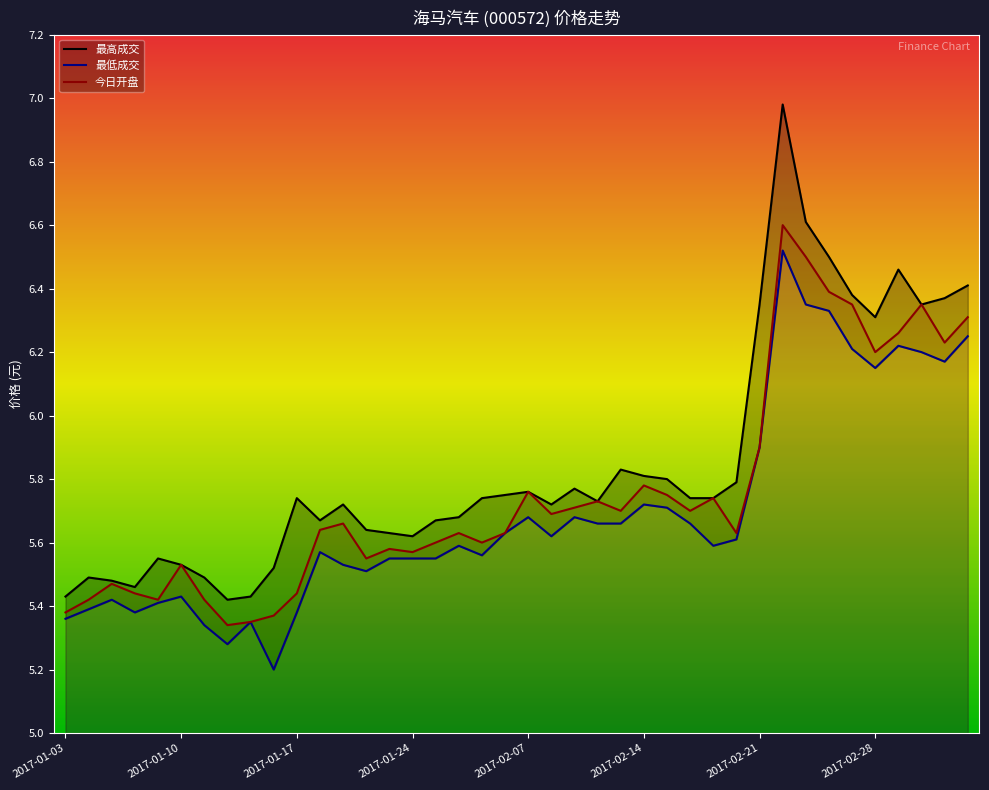

Reading left to right, extract all data points from this chart.

最高成交: 2017-01-03=5.4	2017-01-04=5.5	2017-01-05=5.5	2017-01-06=5.5	2017-01-09=5.5	2017-01-10=5.5	2017-01-11=5.5	2017-01-12=5.4	2017-01-13=5.4	2017-01-16=5.5	2017-01-17=5.7	2017-01-18=5.7	2017-01-19=5.7	2017-01-20=5.6	2017-01-23=5.6	2017-01-24=5.6	2017-01-25=5.7	2017-01-26=5.7	2017-02-03=5.7	2017-02-06=5.8	2017-02-07=5.8	2017-02-08=5.7	2017-02-09=5.8	2017-02-10=5.7	2017-02-13=5.8	2017-02-14=5.8	2017-02-15=5.8	2017-02-16=5.7	2017-02-17=5.7	2017-02-20=5.8	2017-02-21=6.3	2017-02-22=7.0	2017-02-23=6.6	2017-02-24=6.5	2017-02-27=6.4	2017-02-28=6.3	2017-03-01=6.5	2017-03-02=6.3	2017-03-03=6.4	2017-03-06=6.4
最低成交: 2017-01-03=5.4	2017-01-04=5.4	2017-01-05=5.4	2017-01-06=5.4	2017-01-09=5.4	2017-01-10=5.4	2017-01-11=5.3	2017-01-12=5.3	2017-01-13=5.3	2017-01-16=5.2	2017-01-17=5.4	2017-01-18=5.6	2017-01-19=5.5	2017-01-20=5.5	2017-01-23=5.5	2017-01-24=5.5	2017-01-25=5.5	2017-01-26=5.6	2017-02-03=5.6	2017-02-06=5.6	2017-02-07=5.7	2017-02-08=5.6	2017-02-09=5.7	2017-02-10=5.7	2017-02-13=5.7	2017-02-14=5.7	2017-02-15=5.7	2017-02-16=5.7	2017-02-17=5.6	2017-02-20=5.6	2017-02-21=5.9	2017-02-22=6.5	2017-02-23=6.3	2017-02-24=6.3	2017-02-27=6.2	2017-02-28=6.2	2017-03-01=6.2	2017-03-02=6.2	2017-03-03=6.2	2017-03-06=6.2
今日开盘: 2017-01-03=5.4	2017-01-04=5.4	2017-01-05=5.5	2017-01-06=5.4	2017-01-09=5.4	2017-01-10=5.5	2017-01-11=5.4	2017-01-12=5.3	2017-01-13=5.3	2017-01-16=5.4	2017-01-17=5.4	2017-01-18=5.6	2017-01-19=5.7	2017-01-20=5.5	2017-01-23=5.6	2017-01-24=5.6	2017-01-25=5.6	2017-01-26=5.6	2017-02-03=5.6	2017-02-06=5.6	2017-02-07=5.8	2017-02-08=5.7	2017-02-09=5.7	2017-02-10=5.7	2017-02-13=5.7	2017-02-14=5.8	2017-02-15=5.8	2017-02-16=5.7	2017-02-17=5.7	2017-02-20=5.6	2017-02-21=5.9	2017-02-22=6.6	2017-02-23=6.5	2017-02-24=6.4	2017-02-27=6.3	2017-02-28=6.2	2017-03-01=6.3	2017-03-02=6.3	2017-03-03=6.2	2017-03-06=6.3